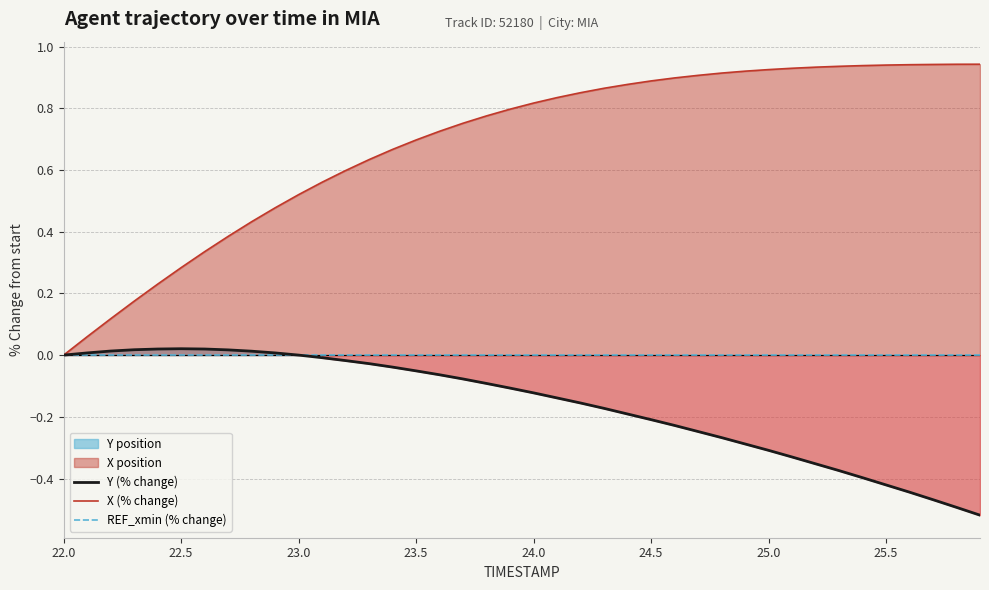

The value of Y (% change) at 23.5 is -0.0. True or false?

False